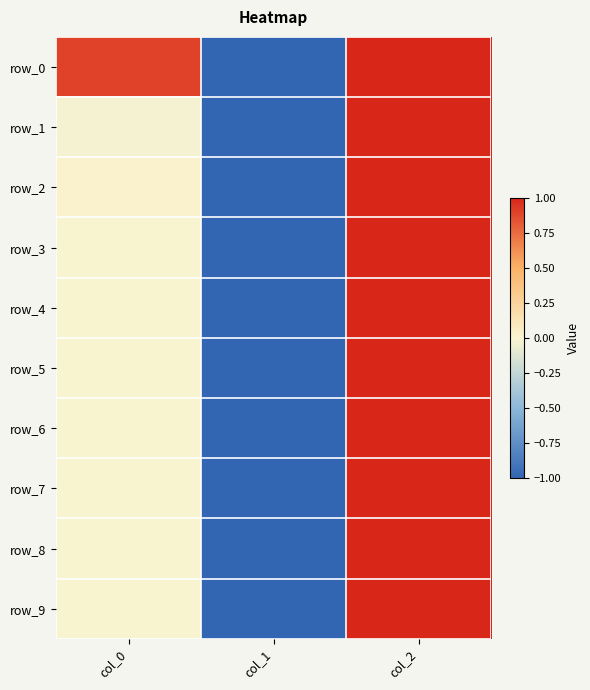

Read the row_9 value at col_2.

1.0